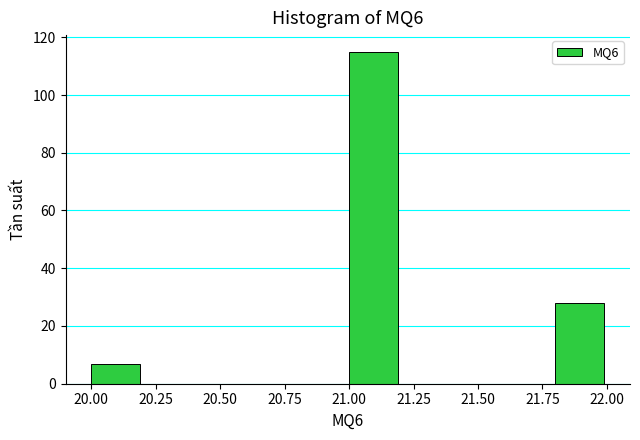

Reading left to right, list every bar in this chart as the range it spans on the x-axis followed by its height. The values are not printed on the chart, so give them approximately, as read against the axis.

20.0 to 20.2: 8
20.2 to 20.4: 0
20.4 to 20.6: 0
20.6 to 20.8: 0
20.8 to 21.0: 0
21.0 to 21.2: 116
21.2 to 21.4: 0
21.4 to 21.6: 0
21.6 to 21.8: 0
21.8 to 22.0: 28